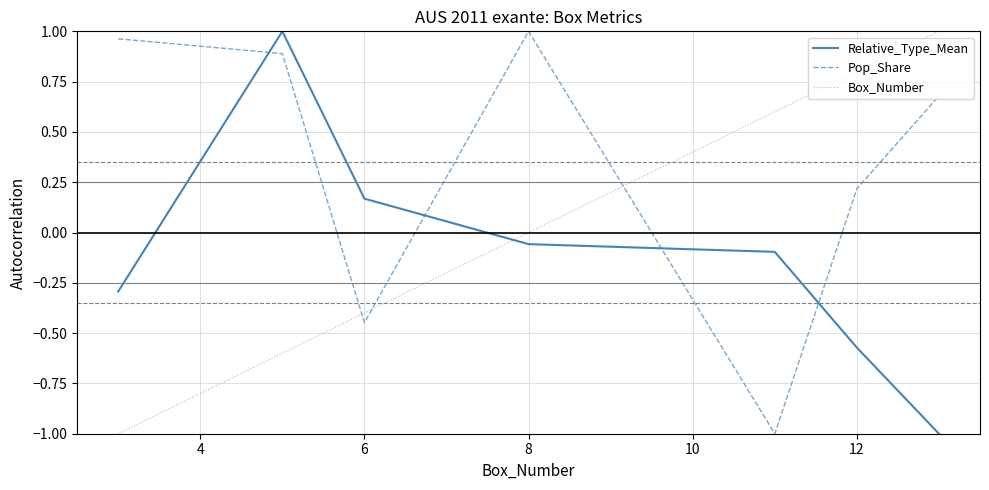

At how many categories does at least one series exceed 0?

7